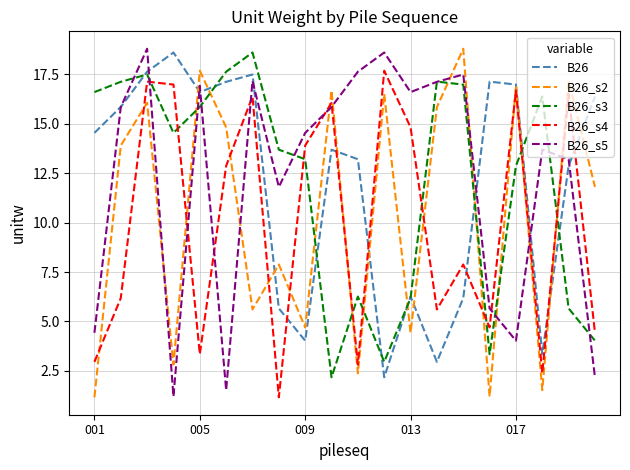

What is the lowest value of the B26_s3 series?

2.2